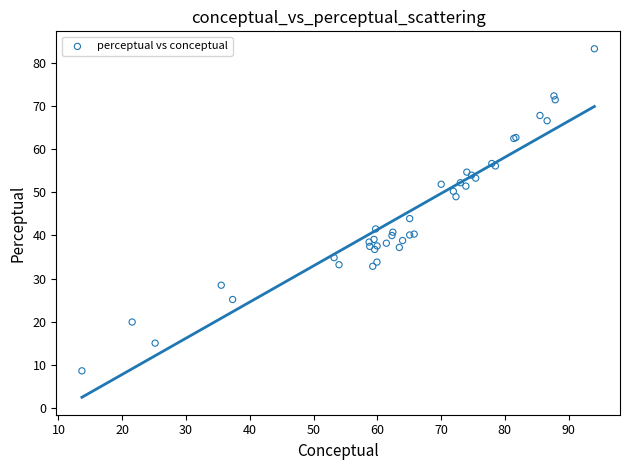

What Y value in the scatter plot is closest to 45?

43.9